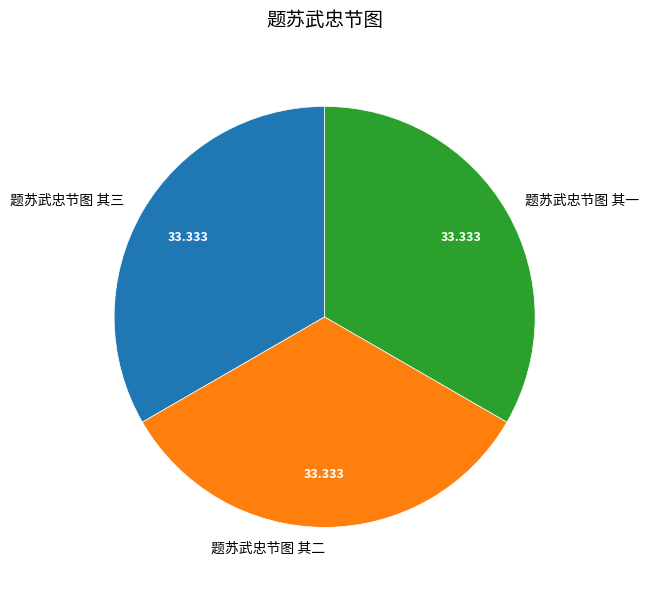

Is it true that 题苏武忠节图 其三 is 41% of the pie?

False